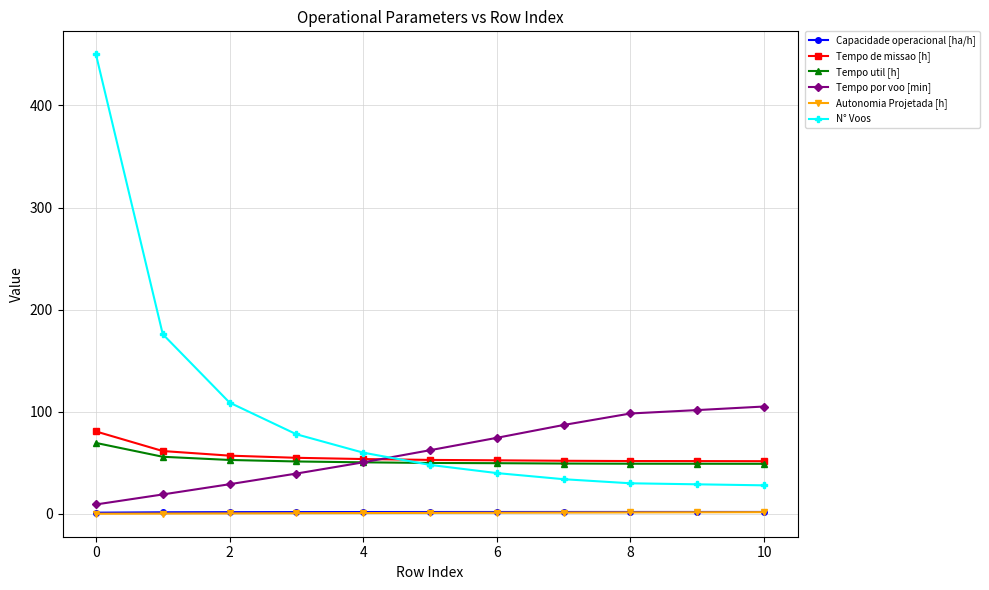

What is the difference between the second highest and minimum values in the Tempo por voo [min] series?

92.4